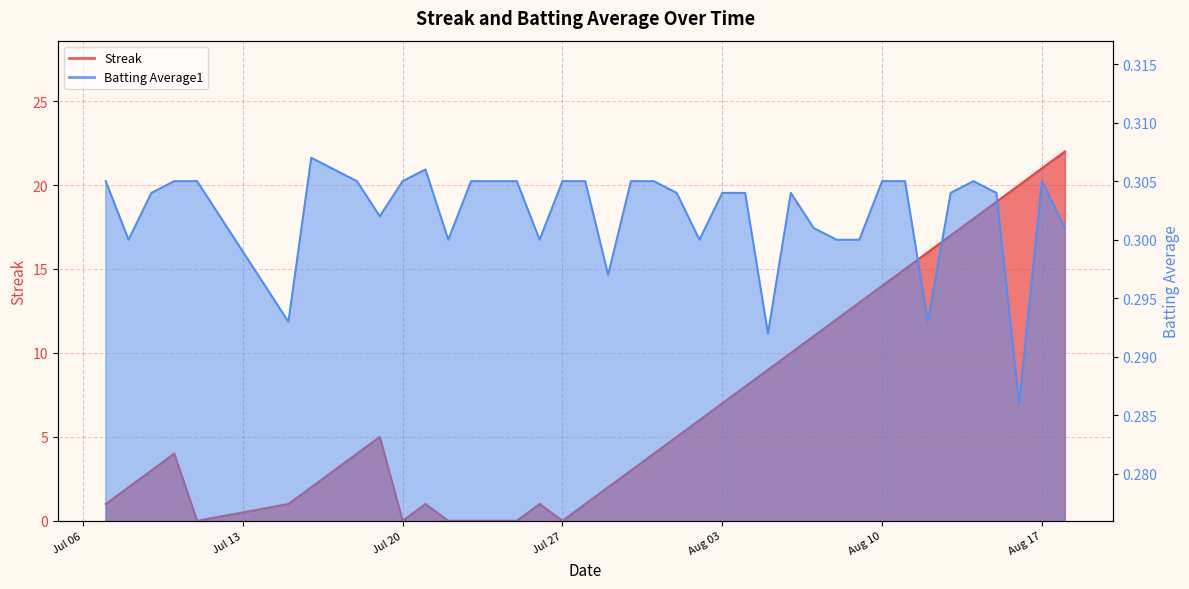

What value does the Streak series have at 2010-08-16?

20.0